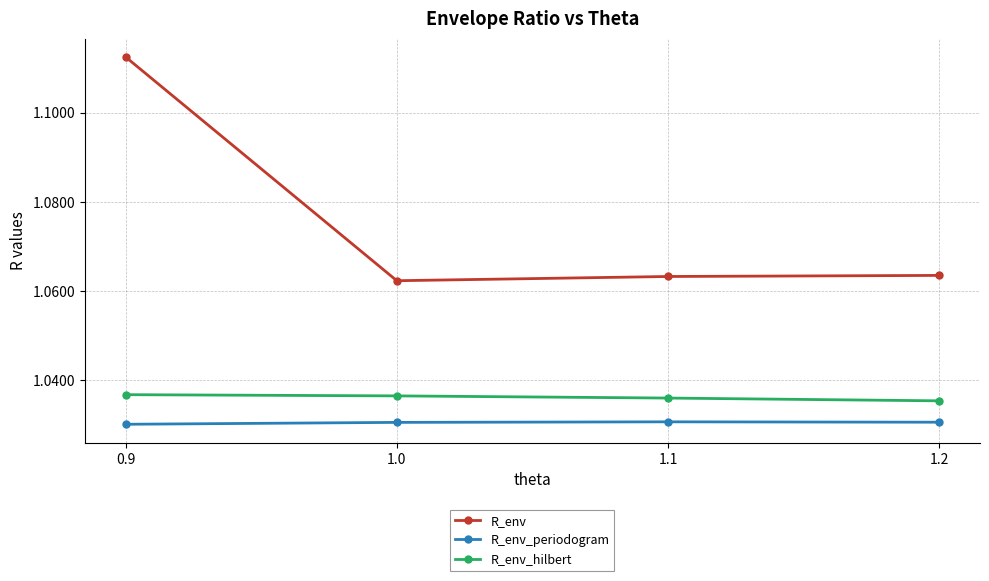

List the series in order of their peak value, lowest first.

R_env_periodogram, R_env_hilbert, R_env